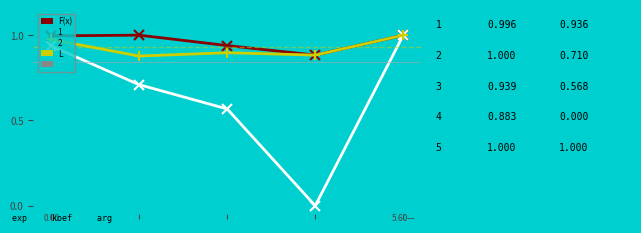

How many lines are shown in the chart?

3